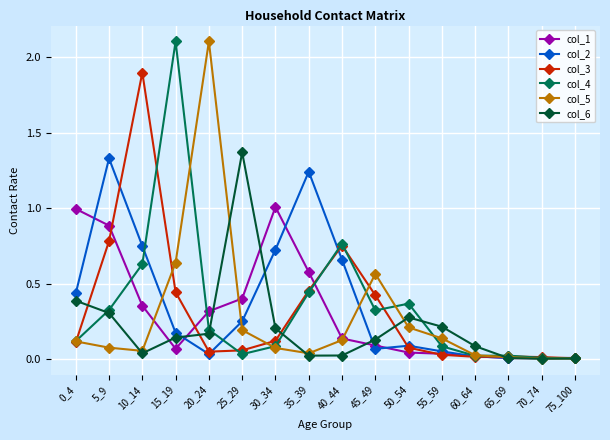

Where is the first local maximum for col_1?

30_34